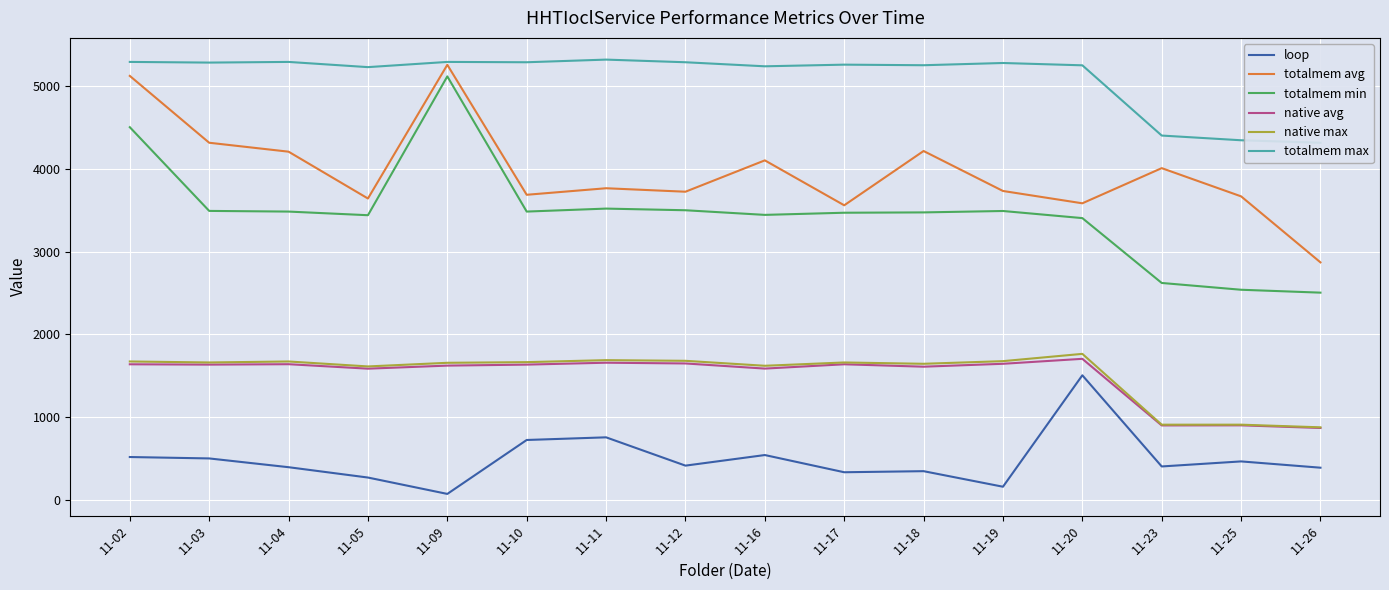

Reading left to right, list all the values displayed in this chart.

loop: 517	500	394	269	71	723	755	413	541	333	346	158	1505	403	464	388
totalmem avg: 5124	4316	4208	3642	5258	3687	3766	3724	4103	3560	4216	3733	3584	4009	3668	2870
totalmem min: 4504	3492	3484	3440	5118	3484	3520	3500	3444	3470	3474	3491	3405	2621	2539	2504
native avg: 1638	1634	1639	1585	1622	1634	1657	1648	1586	1638	1609	1644	1704	899	900	868
native max: 1672	1660	1672	1612	1656	1664	1688	1680	1620	1660	1644	1676	1764	908	908	876
totalmem max: 5293	5285	5293	5230	5293	5289	5321	5289	5240	5260	5253	5280	5252	4403	4346	4316